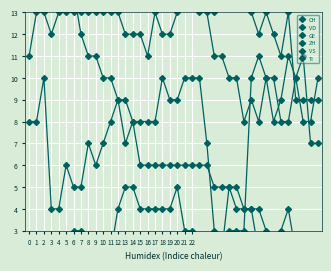

Where do GE and ZH first cross each other?

29 and 30